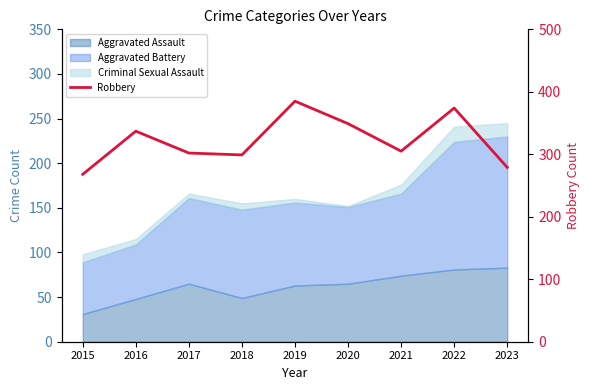

Reading left to right, extract all data points from this chart.

2015=268	2016=337	2017=302	2018=299	2019=385	2020=349	2021=305	2022=374	2023=279